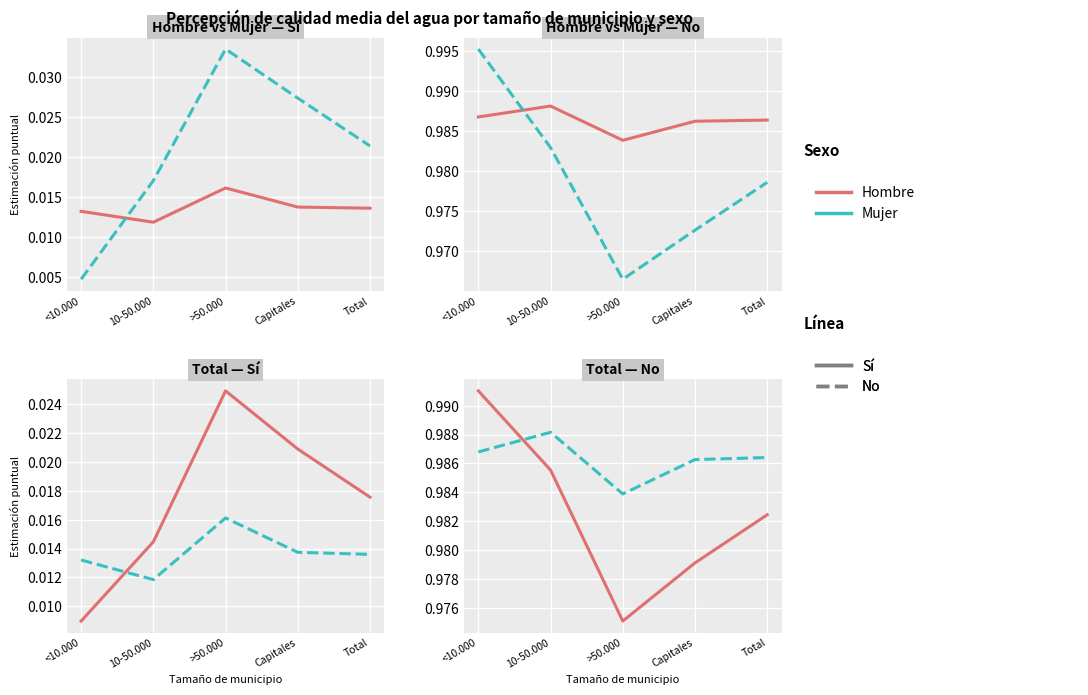

Rank the categories by Hombre - Si value from highest to lowest.

>50.000, Capitales, Total, <10.000, 10-50.000